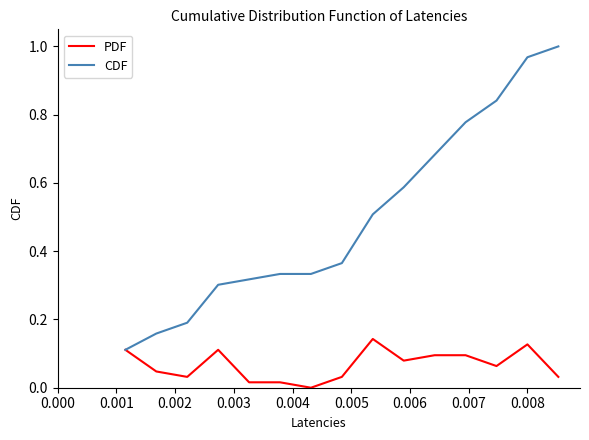

Rank the series by their maximum value, from lowest to highest.

PDF, CDF